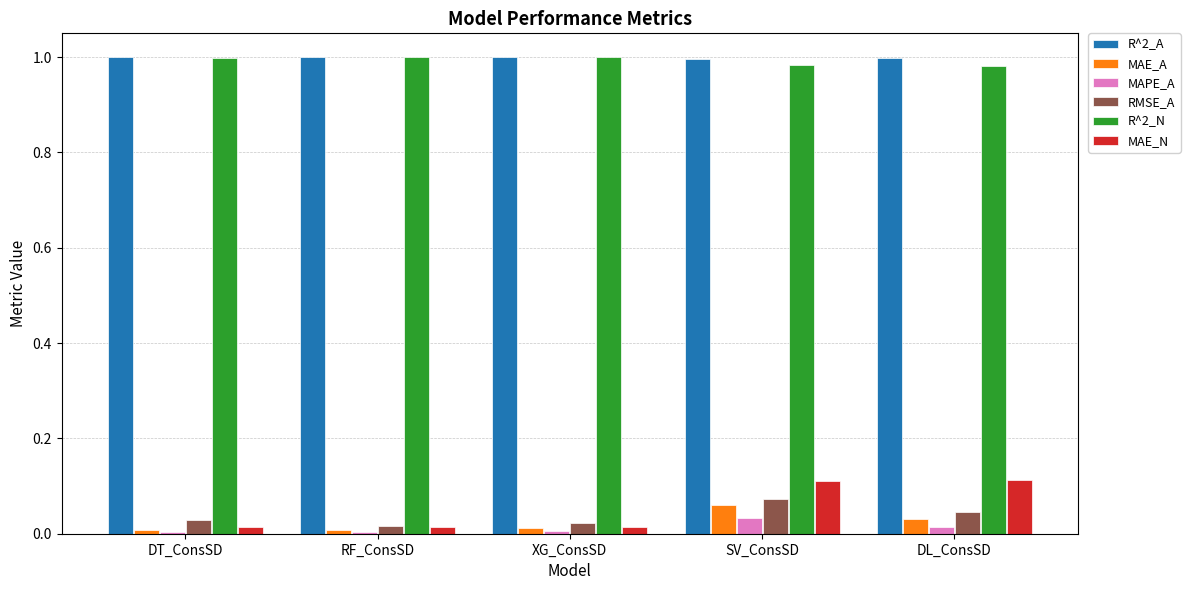

Is the value of MAE_A at DL_ConsSD greater than the value of R^2_N at XG_ConsSD?

No